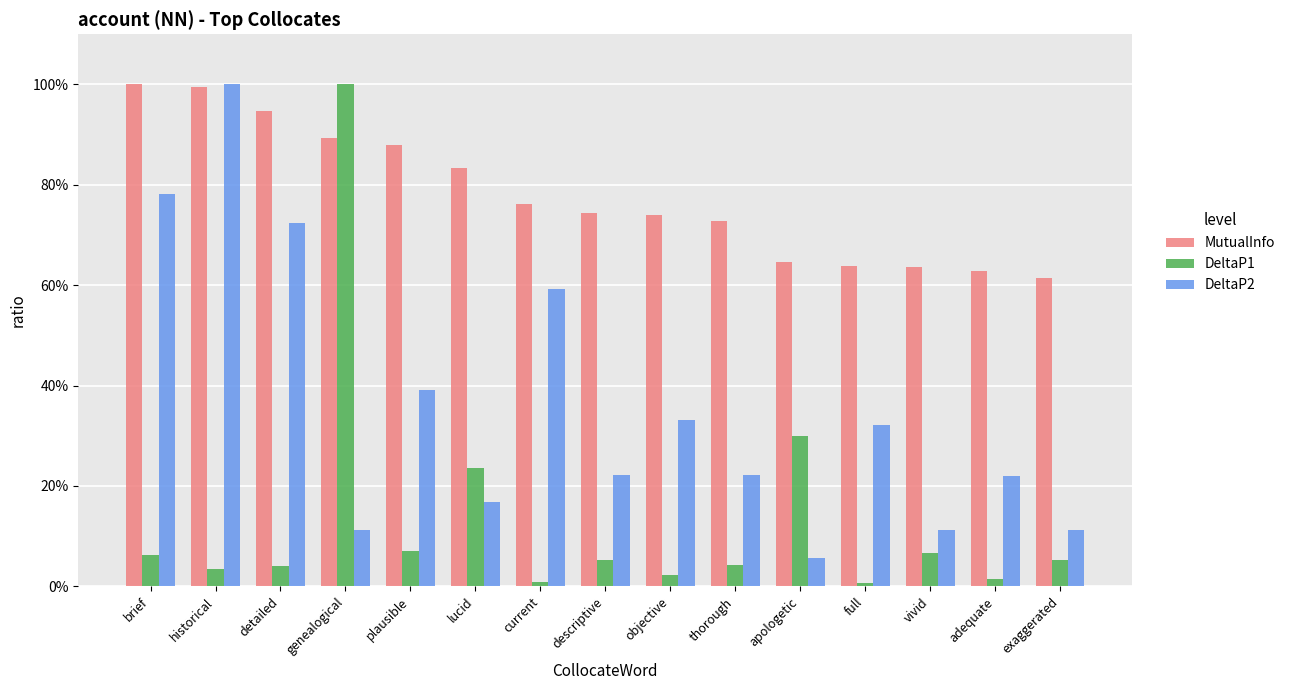

What is the sum of the DeltaP2 values at lucid and apologetic?

0.2